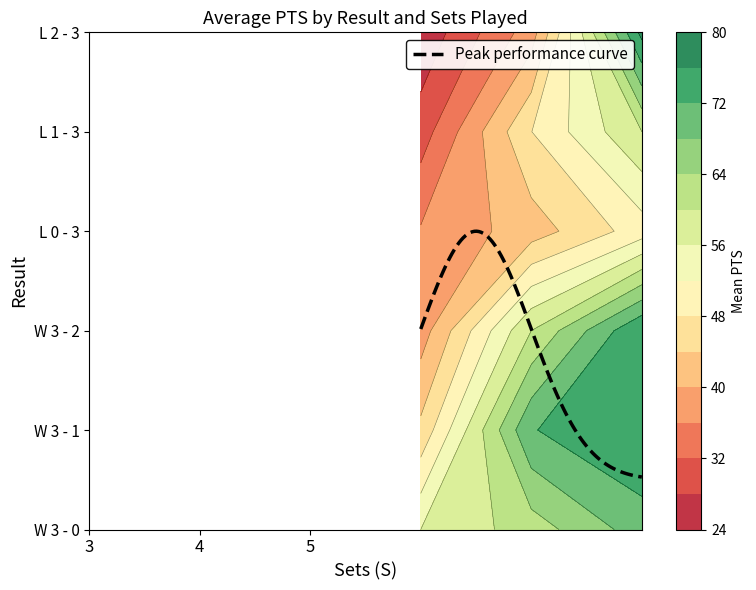

What is the maximum value shown in the chart?

77